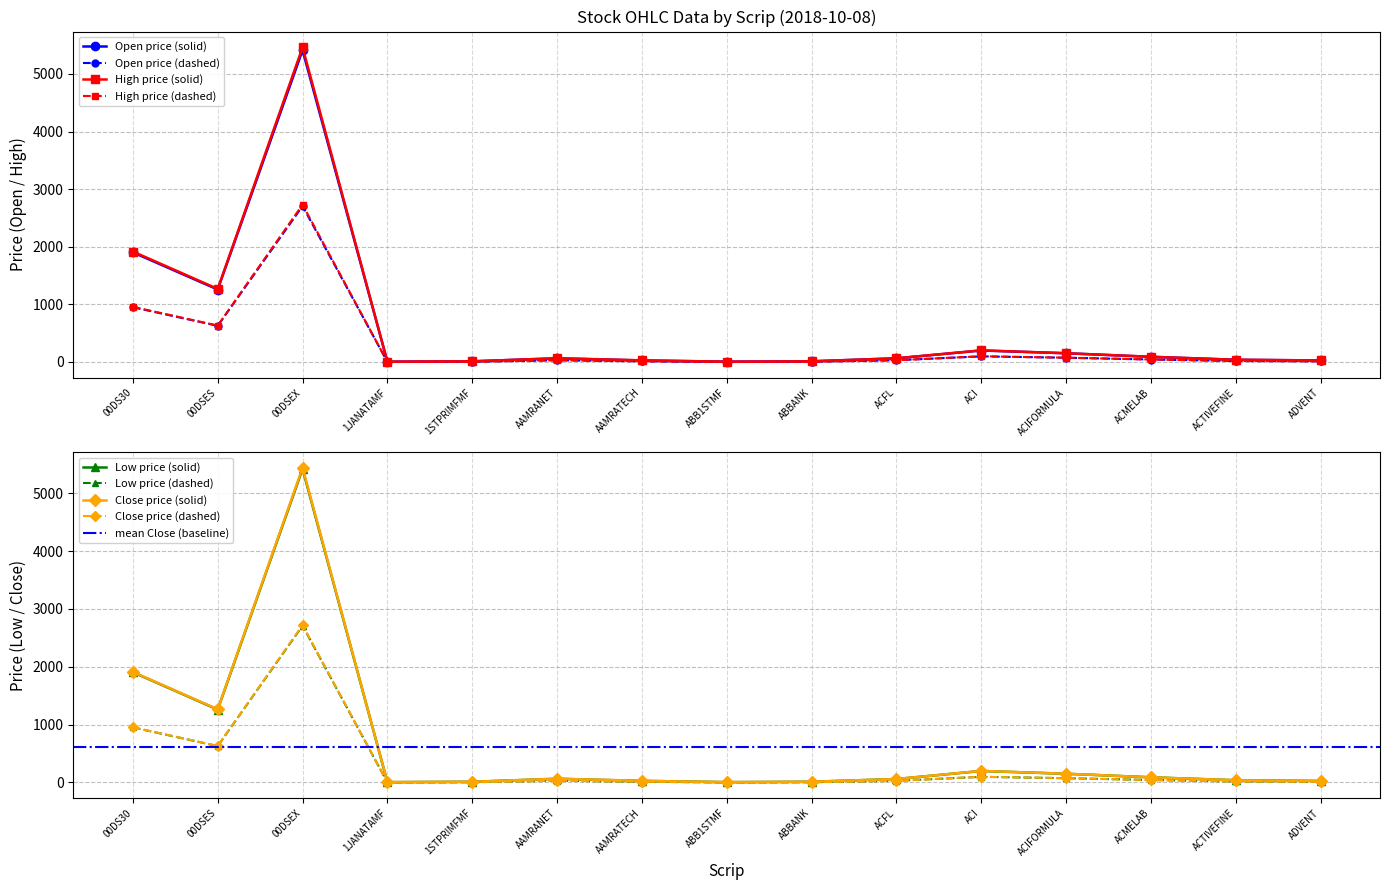

True or false: Low and High cross at least once.

False